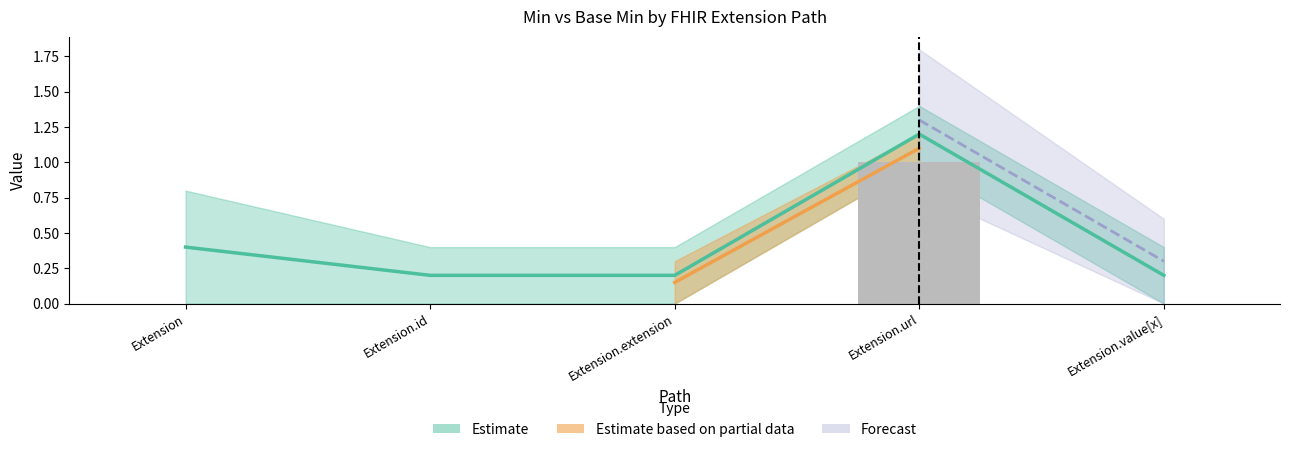

What is the approximate value at Extension.url?

1